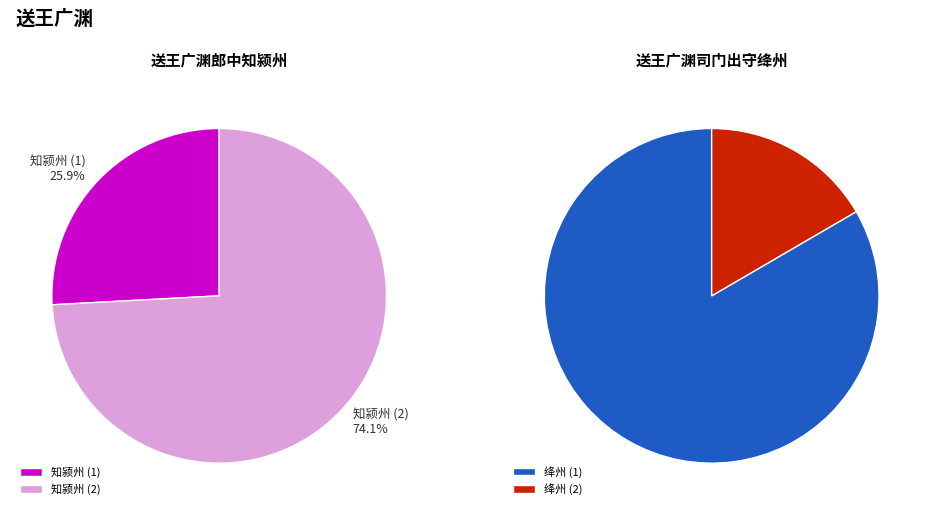

To the nearest percent, what is the difference between the 1 and 0 slice percentages?

48%